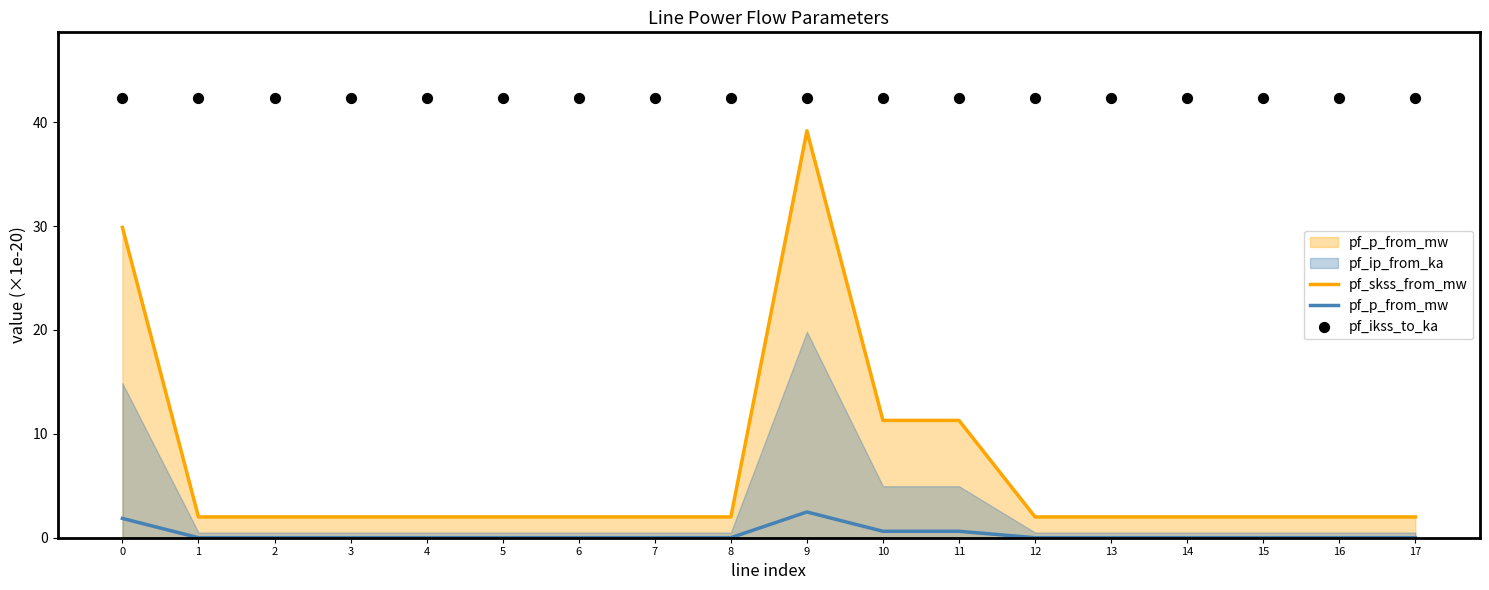

At which category is the sum across all series the highest?

9